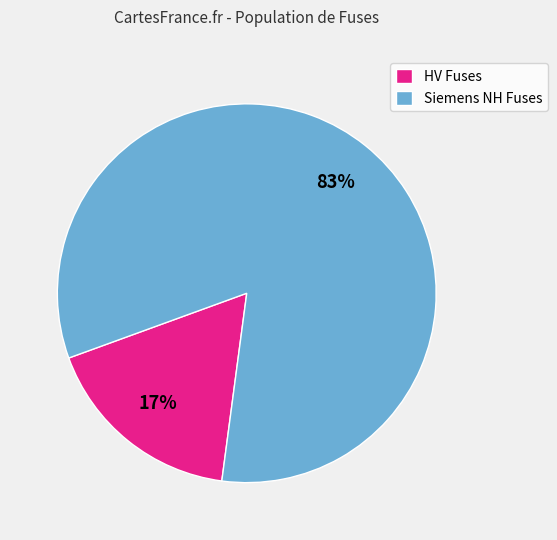

Between HV Fuses and Siemens NH Fuses, which is larger?

Siemens NH Fuses